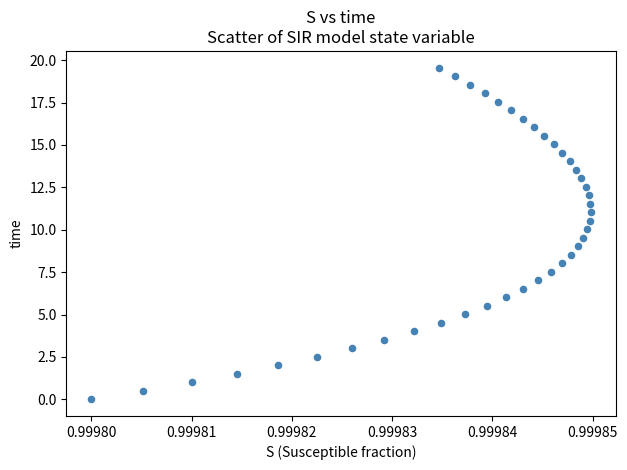

What is the range of Y values (max minus min)?

19.6